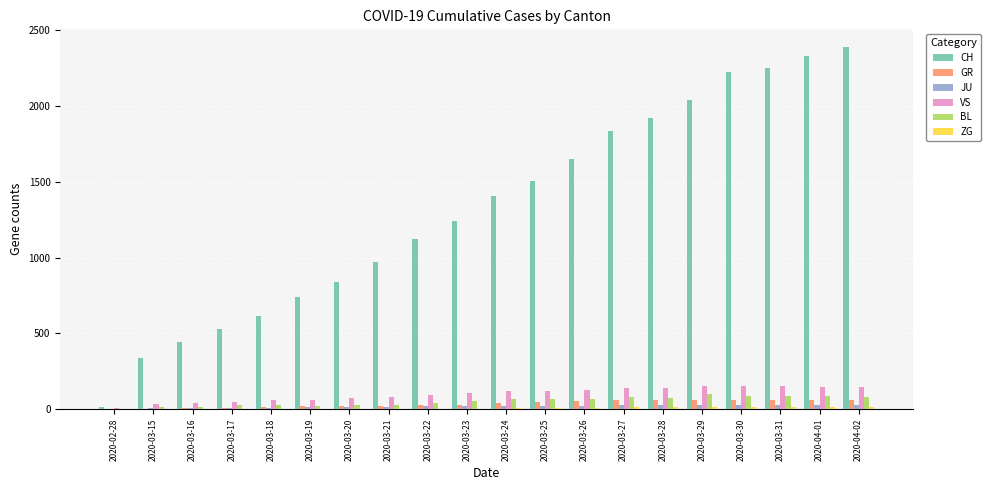

Is the value of CH at 2020-03-21 greater than the value of VS at 2020-03-20?

Yes